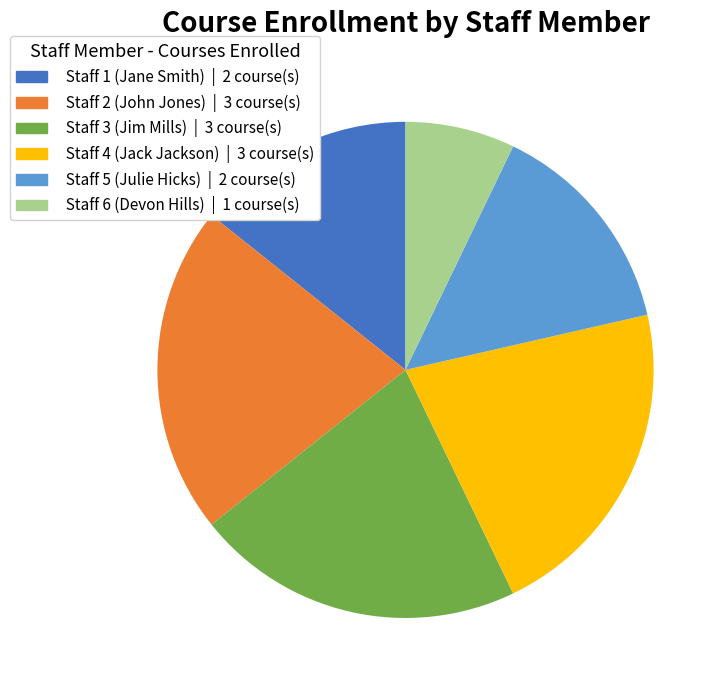

Does any single category account for the majority?

No